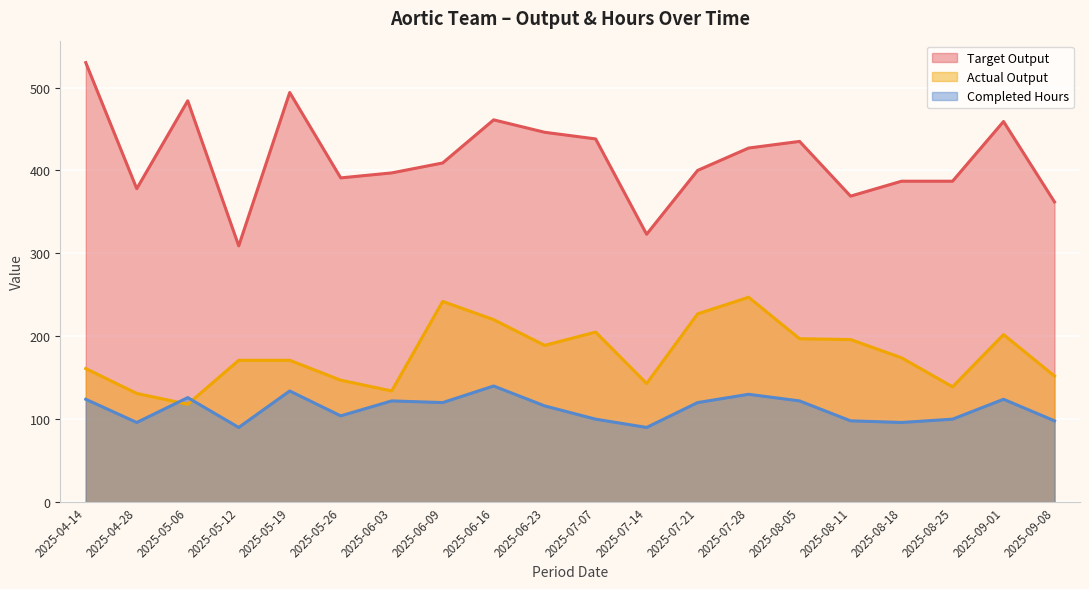

At how many categories does at least one series exceed 302?

20